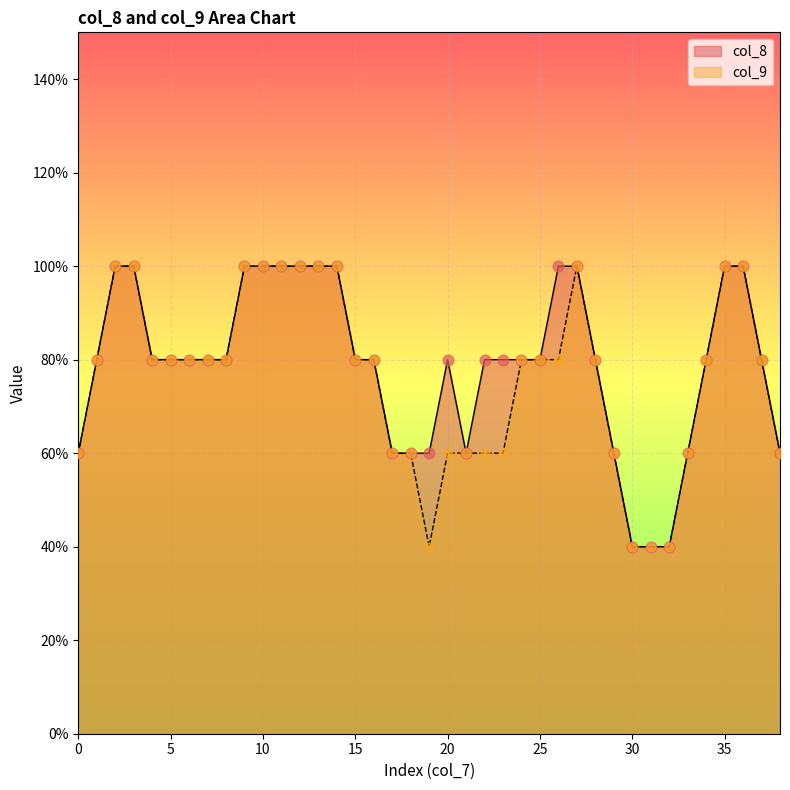

What are all the series names shown in the legend?

col_8, col_9